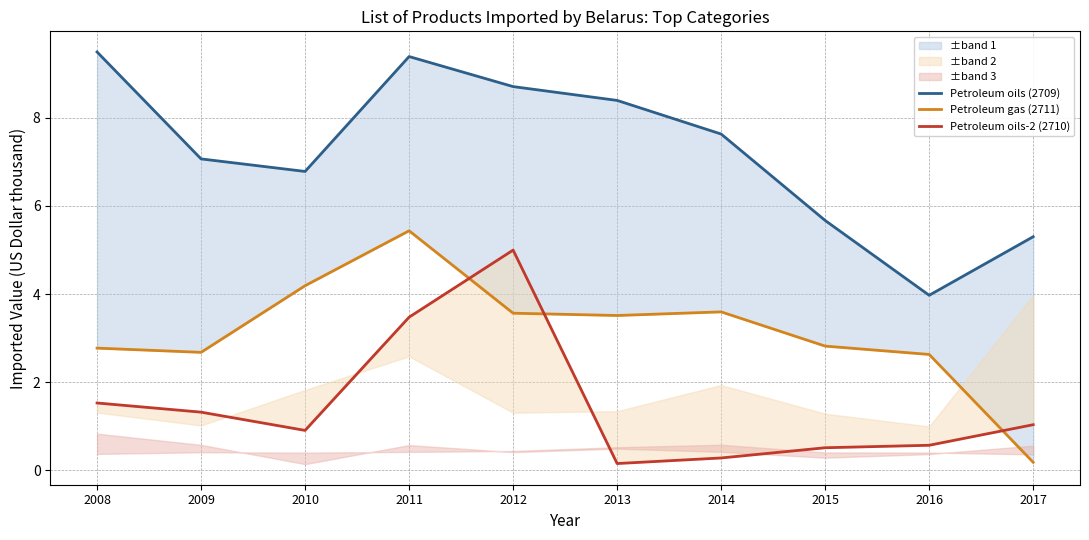

Count the number of data series in this chart.

3